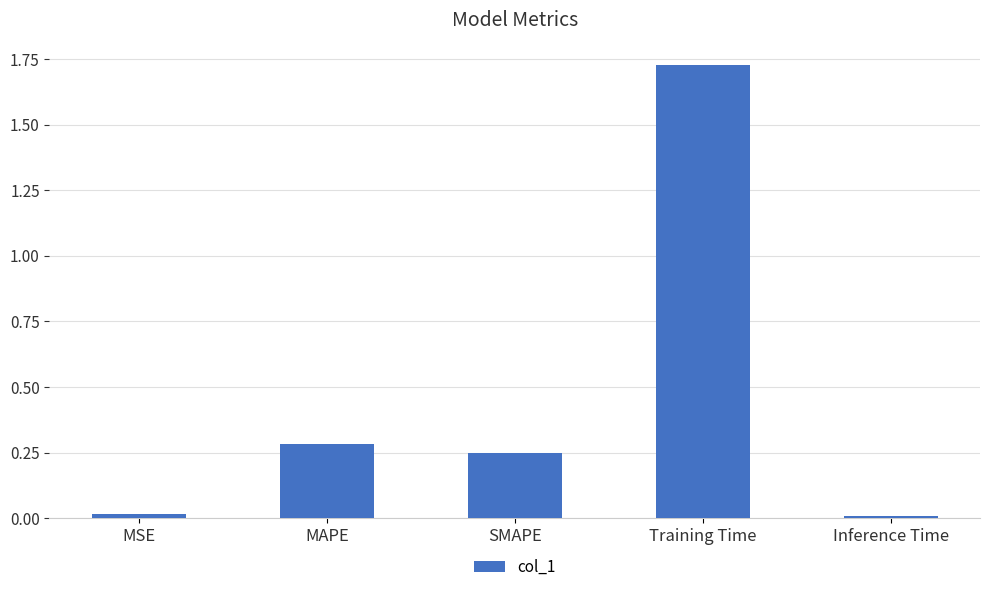

Which label corresponds to the largest value in the chart?

Training Time